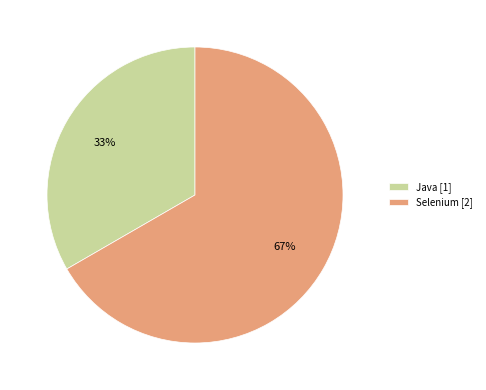

The Selenium slice represents 67% of the pie. True or false?

True